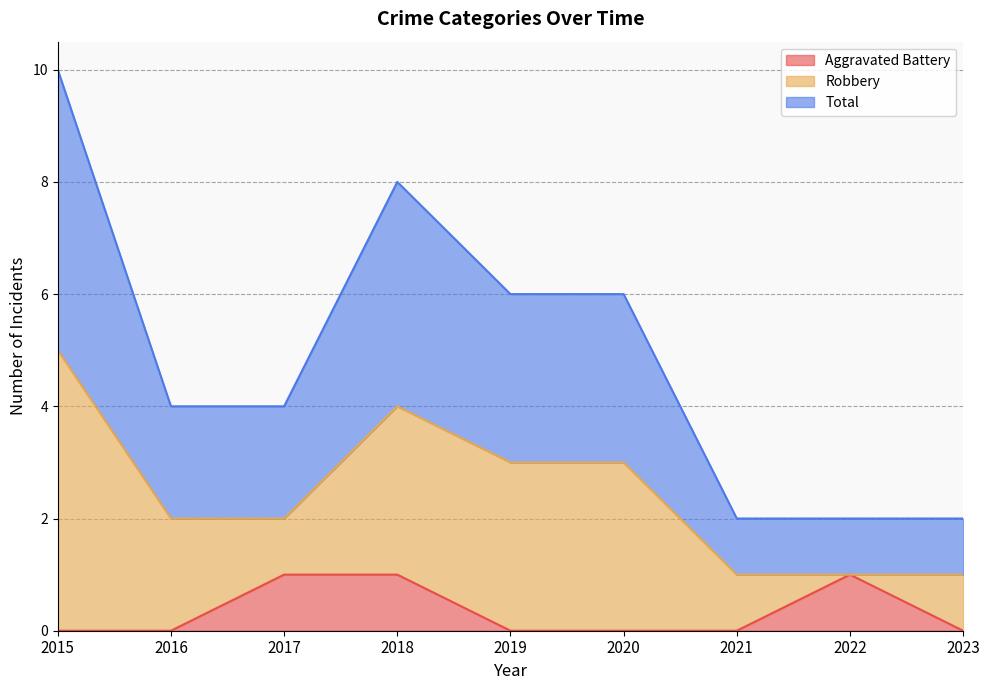

Count the number of categories in the chart.

9